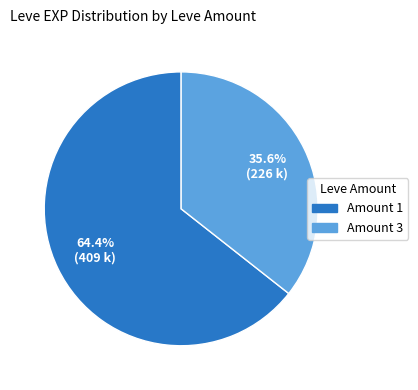

Do Amount 3 and Amount 1 together represent more than half of the pie?

Yes